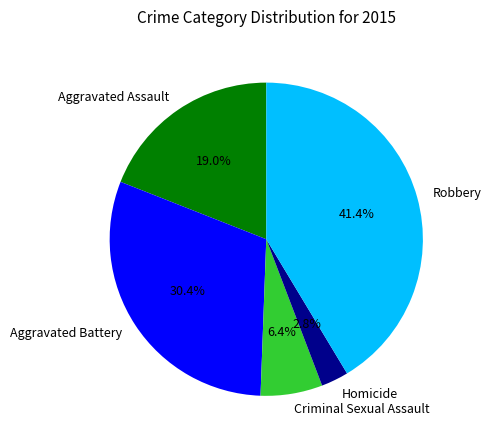

What is the smallest slice in the pie chart?

Homicide